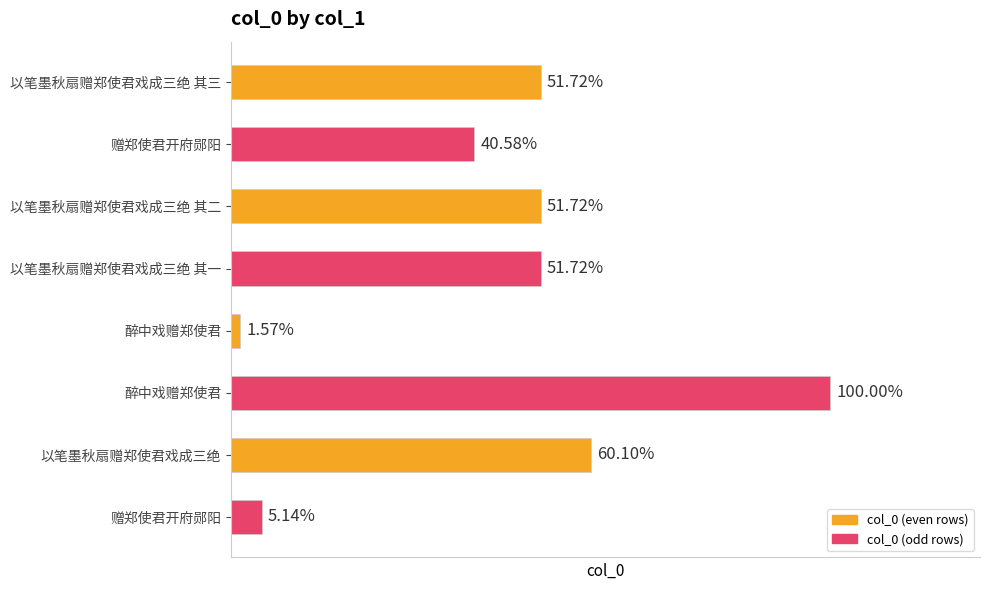

Rank the categories by value from highest to lowest.

醉中戏赠郑使君, 以笔墨秋扇赠郑使君戏成三绝, 以笔墨秋扇赠郑使君戏成三绝 其三, 以笔墨秋扇赠郑使君戏成三绝 其二, 以笔墨秋扇赠郑使君戏成三绝 其一, 赠郑使君开府郧阳, 赠郑使君开府郧阳, 醉中戏赠郑使君